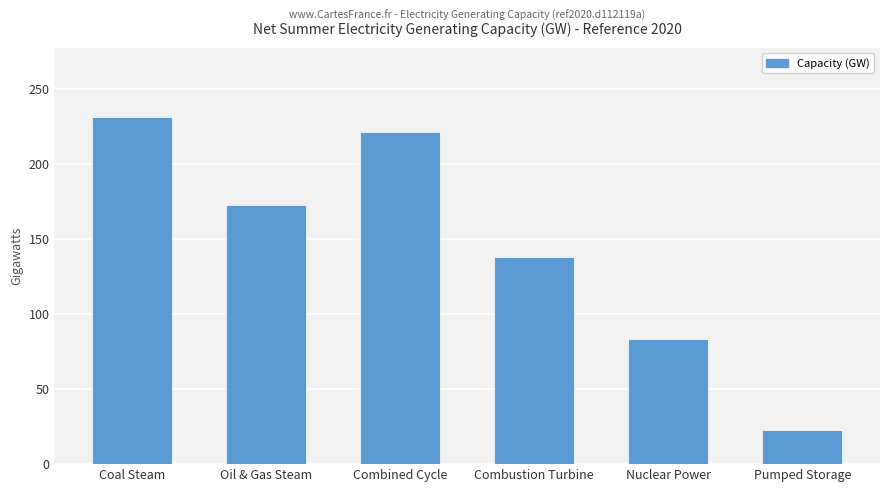

What is the change in value from Combined Cycle to Pumped Storage?

-198.2